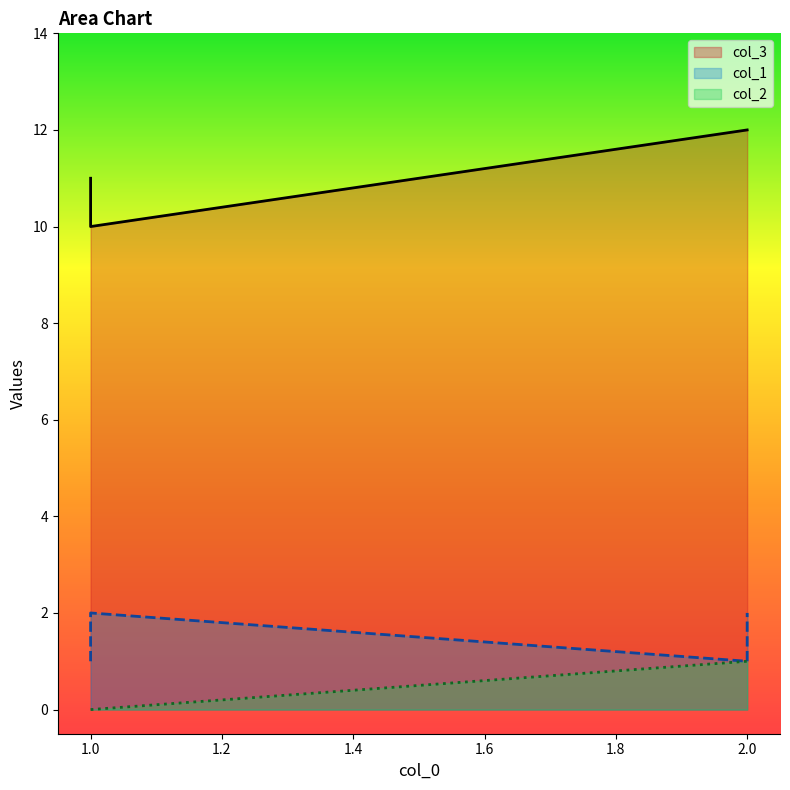

True or false: col_3 has more than 2 points higher than both neighbors.

False